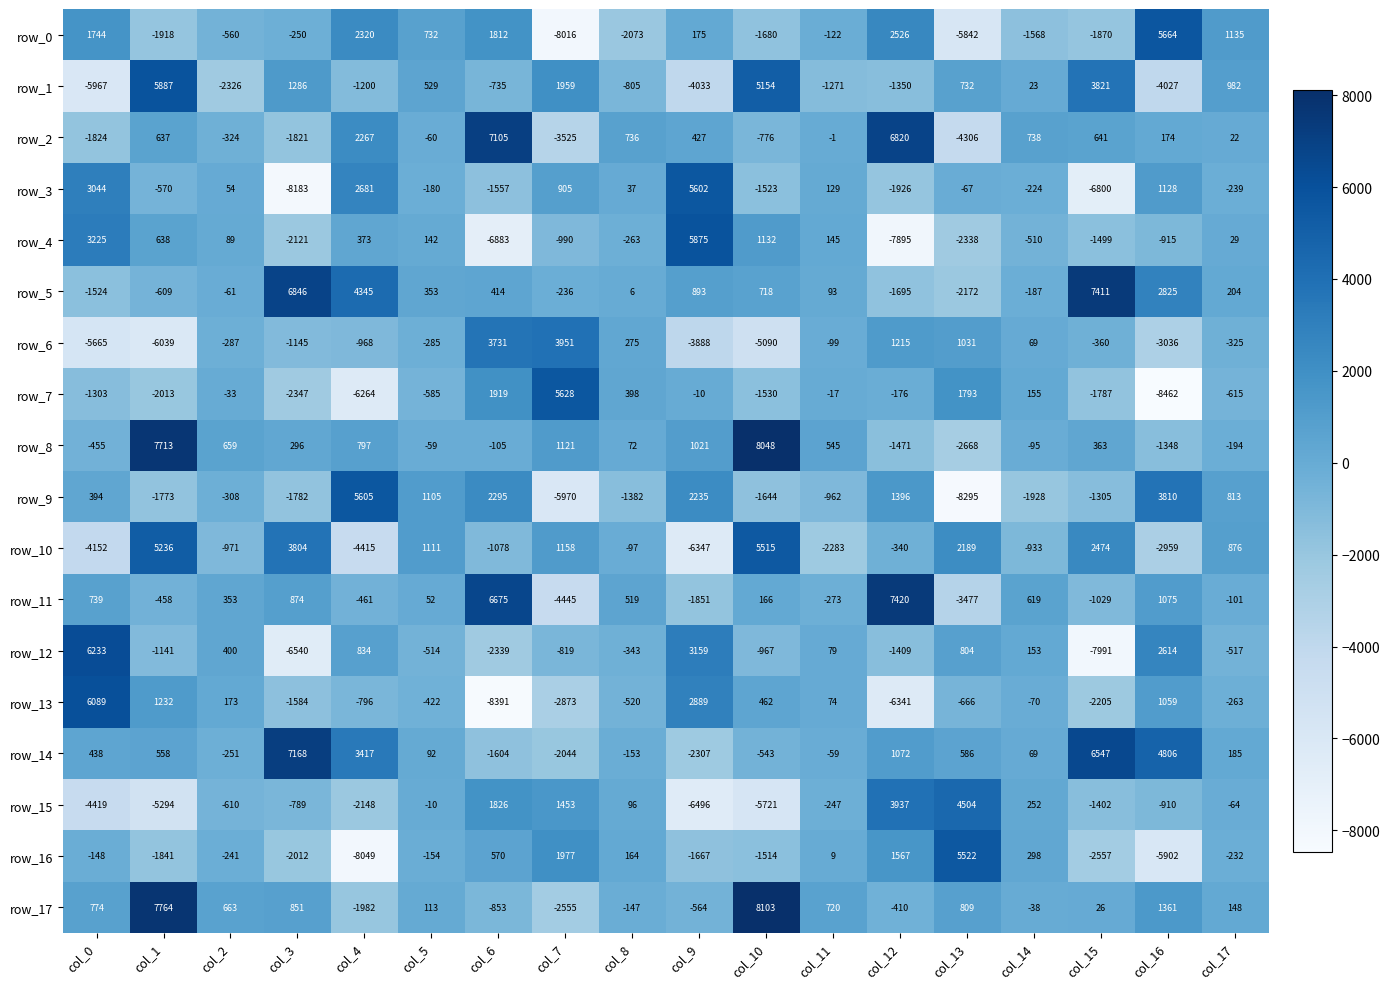

At which label is row_16 closest to -1263?

col_10